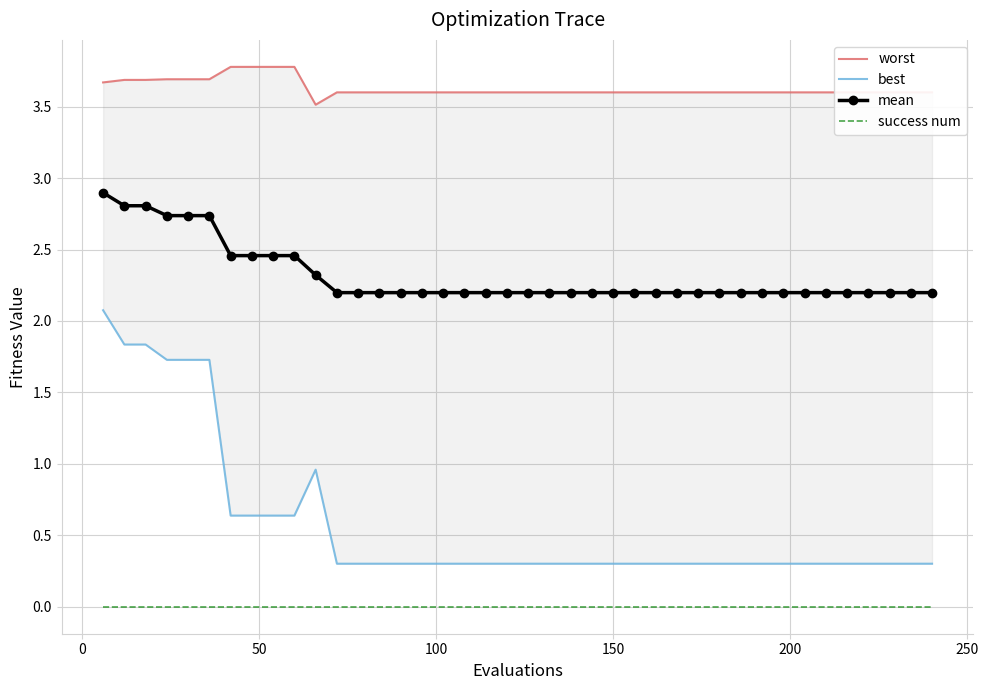

How many lines are shown in the chart?

4